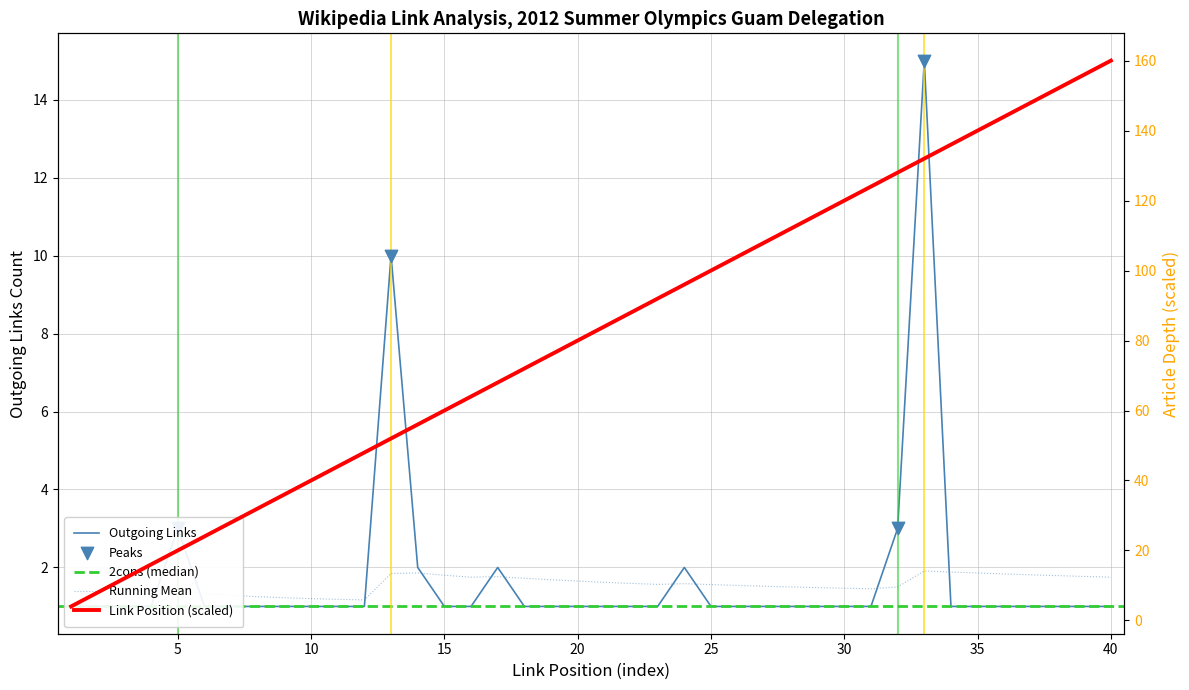

Which series reaches the minimum Y coordinate?

outgoing_links